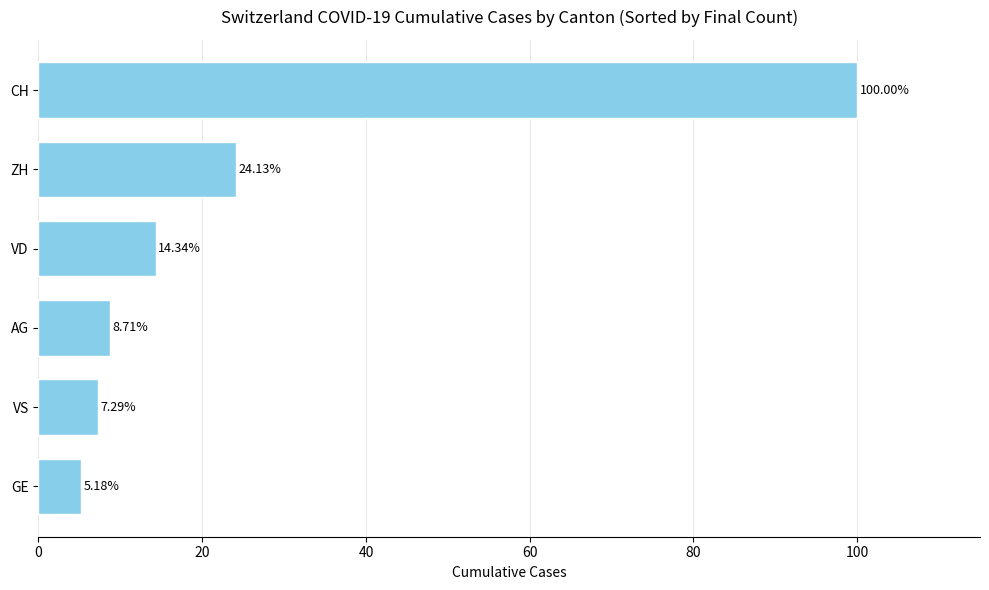

How many values exceed 14?

3